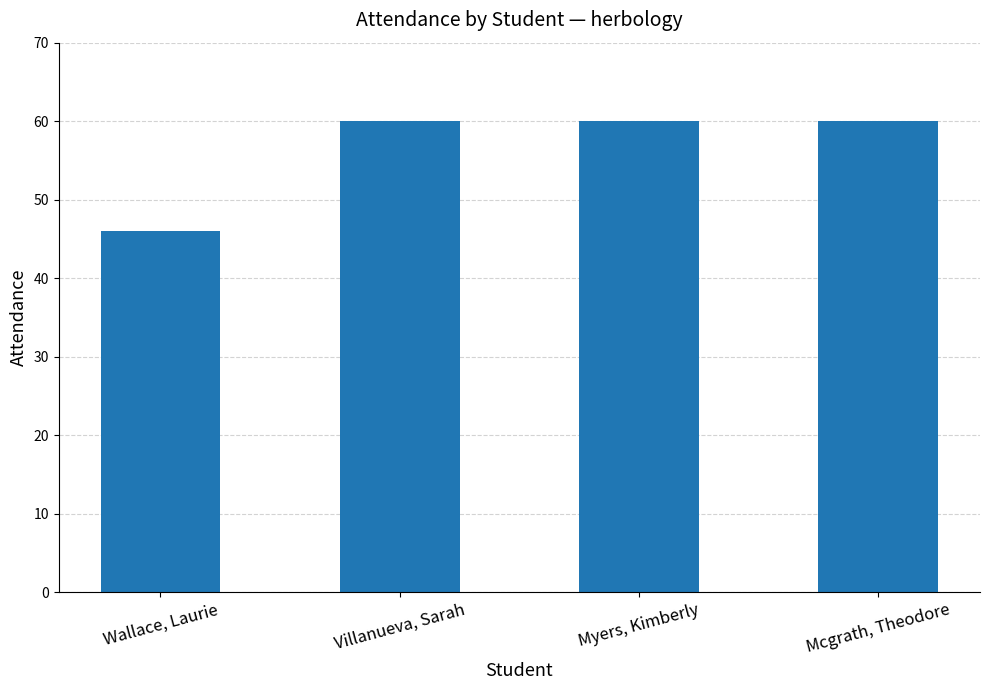

What is the difference between the values at Mcgrath, Theodore and Wallace, Laurie?

14